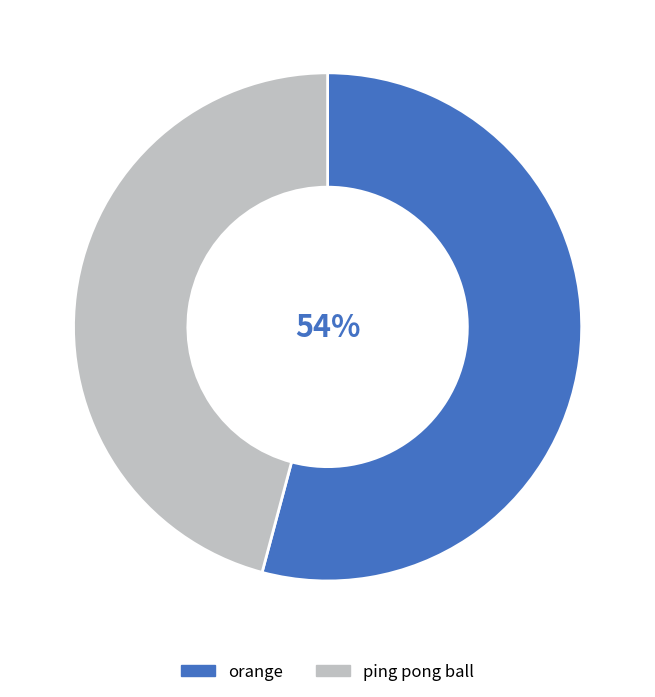

Which category has the smallest portion of the pie?

ping pong ball